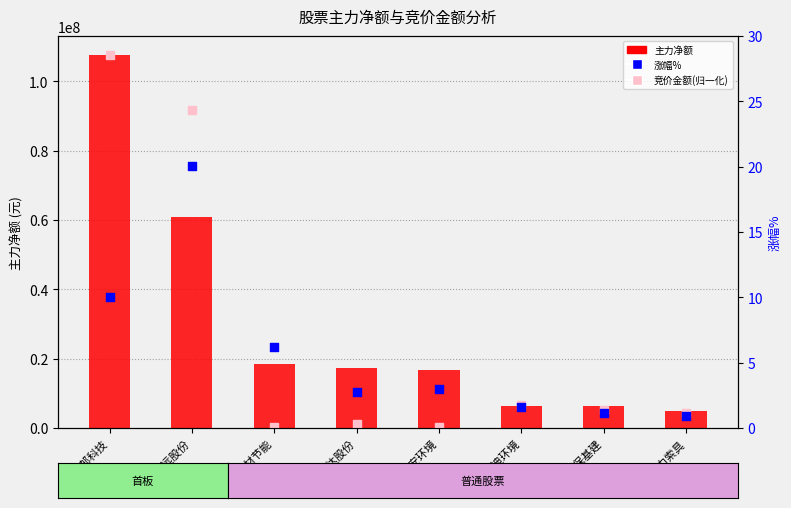

Which series reaches the minimum Y coordinate?

涨幅%